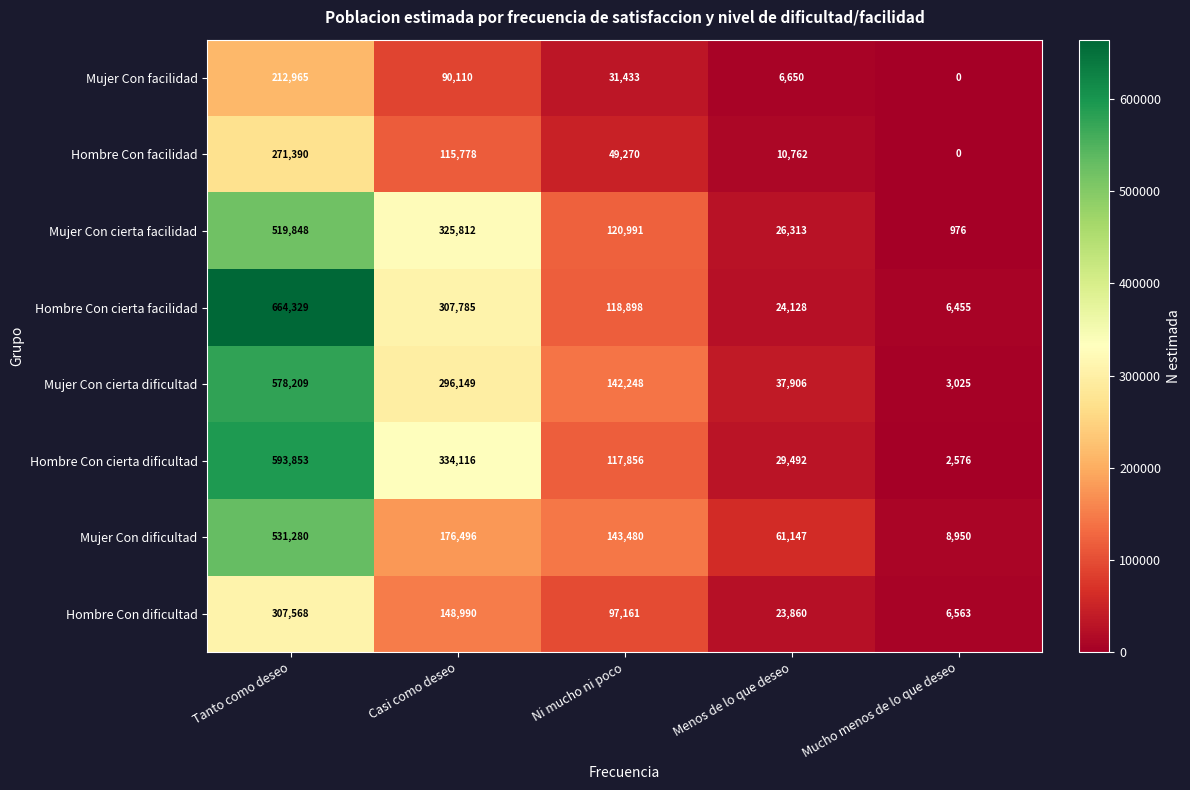

At which label is Mujer Con cierta facilidad closest to 260412?

Casi como deseo